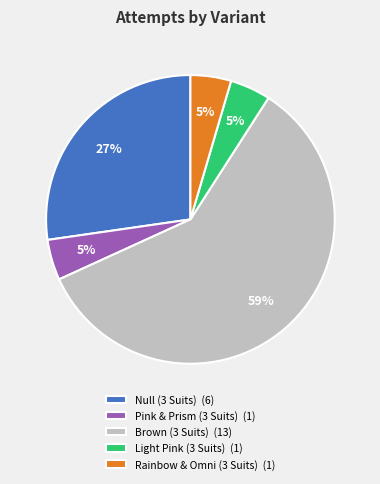

To the nearest percent, what portion does Null (3 Suits) represent?

27%